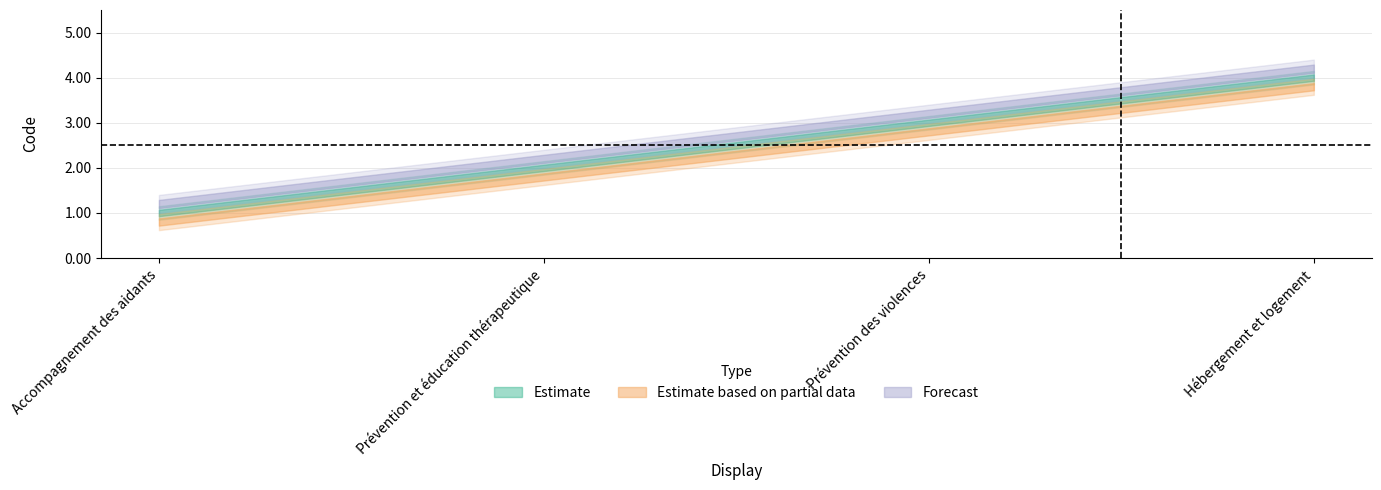

How many lines are shown in the chart?

3